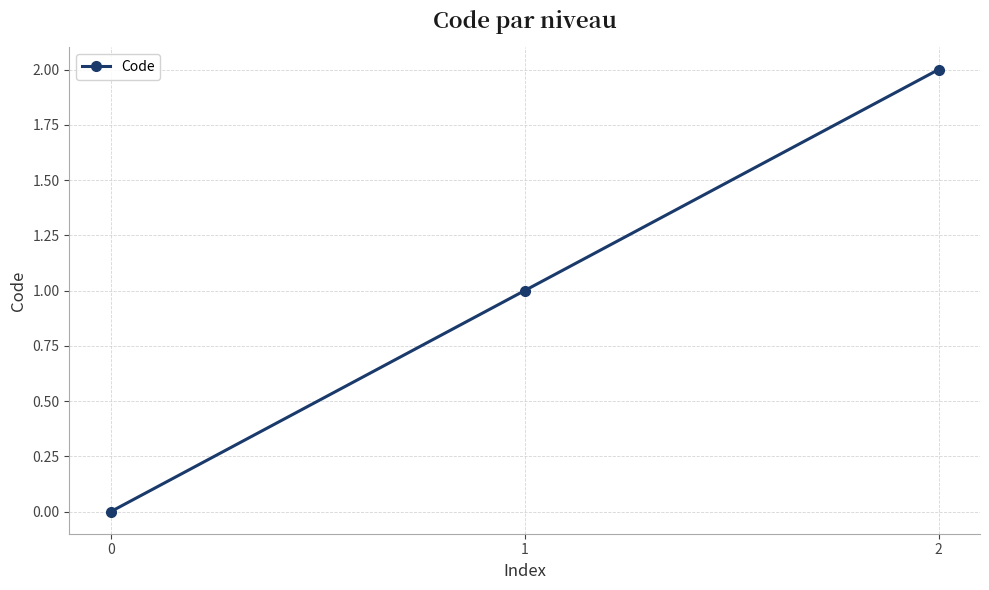

List the labels in order of value, largest first.

2, 1, 0